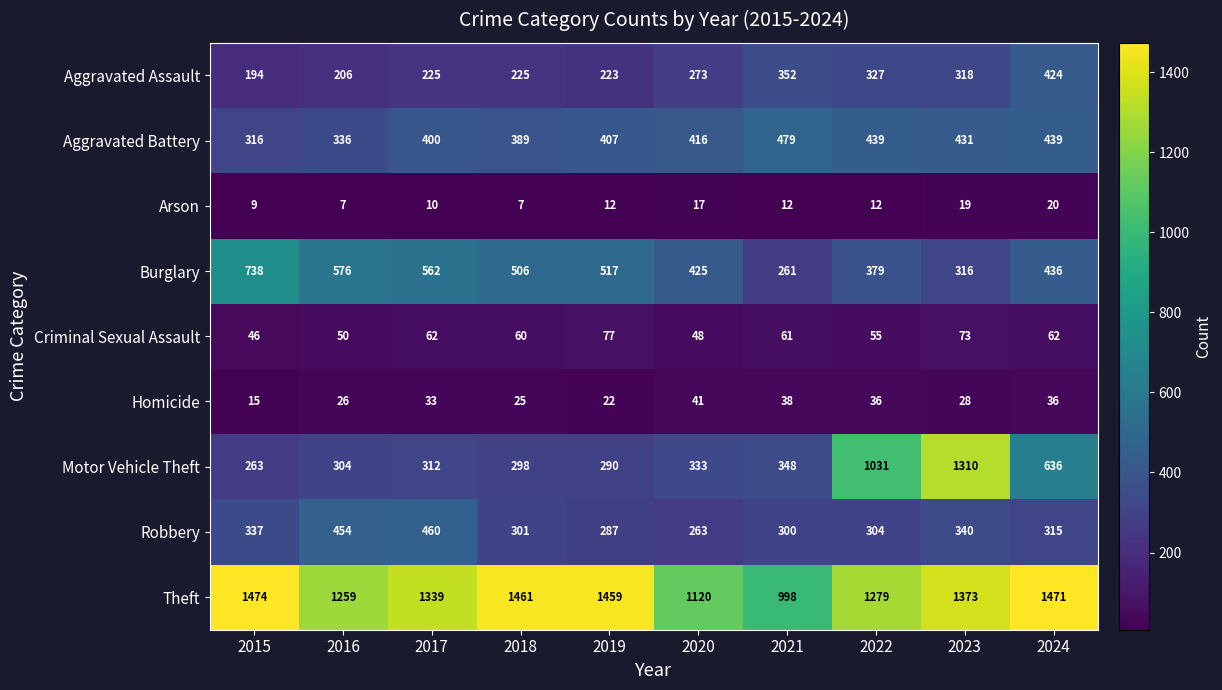

The value of Aggravated Battery at 2018 is 642. True or false?

False